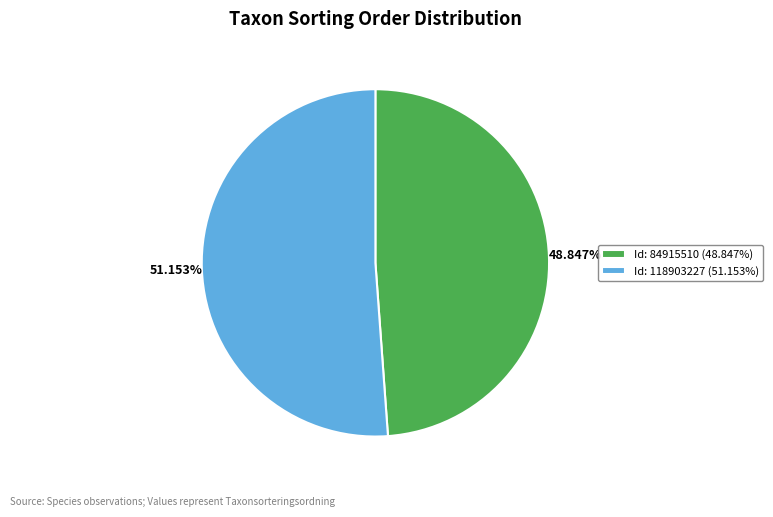

Approximately how many times larger is the value at Id: 84915510 (48.847%) compared to Id: 118903227 (51.153%)?

1.0